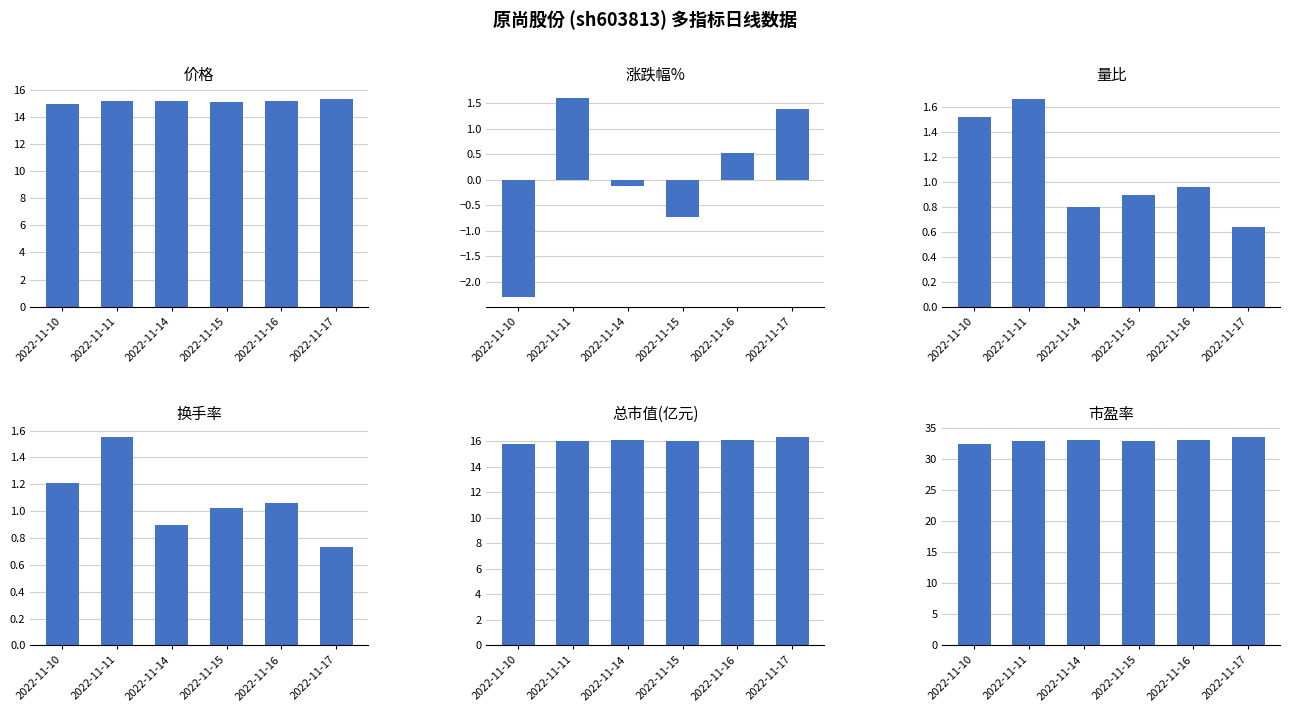

What is the difference between the maximum and minimum values in the 换手率 series?

0.8